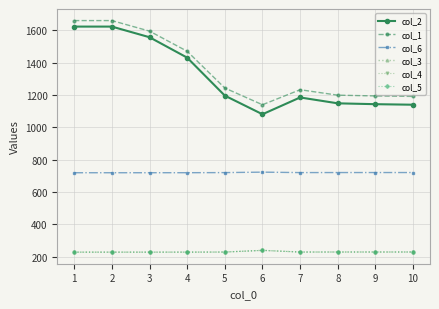

Which series has the widest spread of values?

col_2